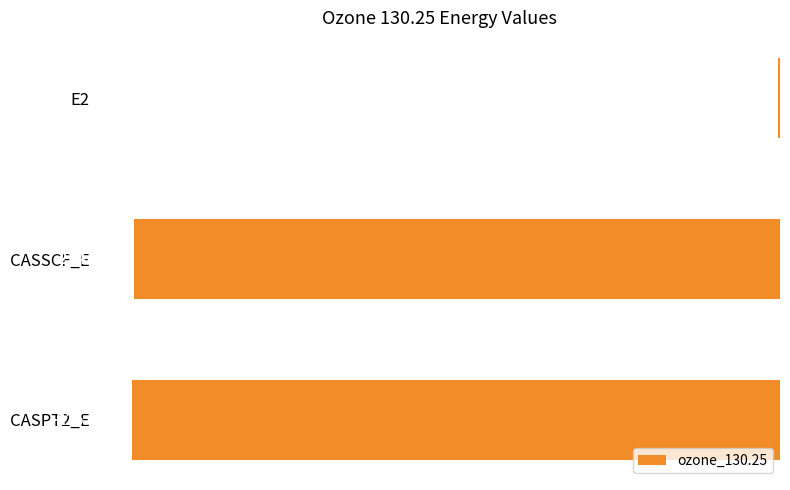

What is the sum of all values?

-450.6